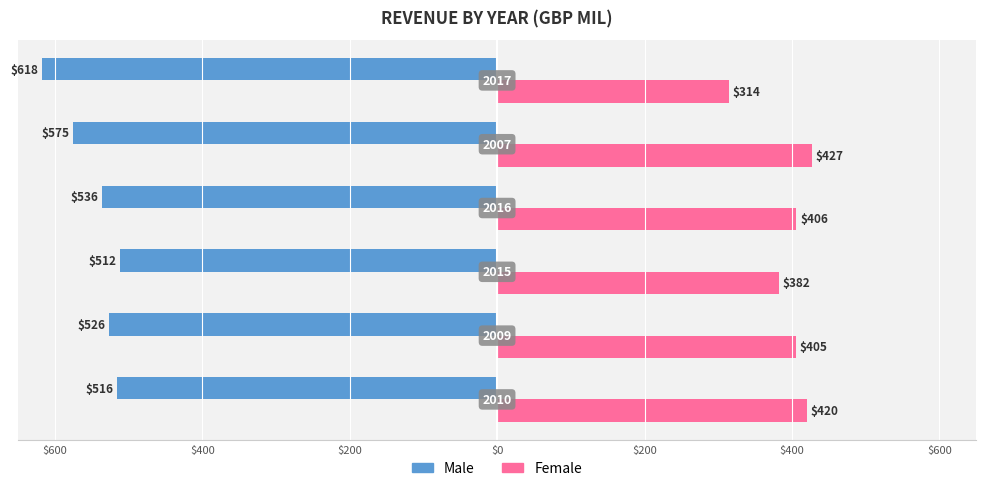

What are all the series names shown in the legend?

Male, Female